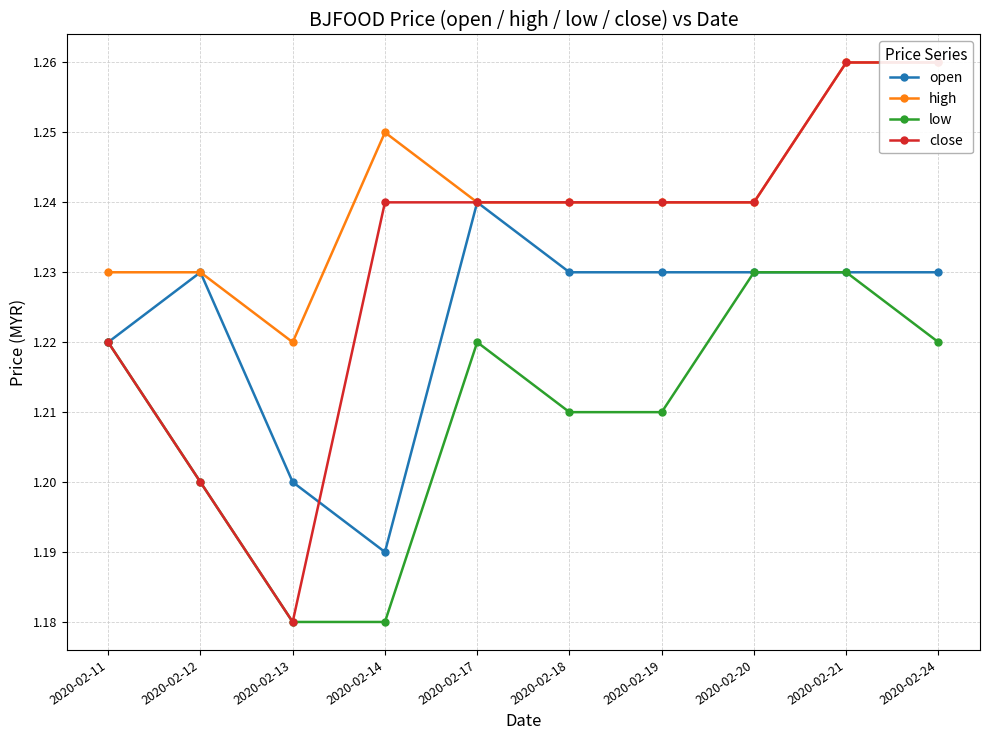

What is the maximum value for high?

1.3